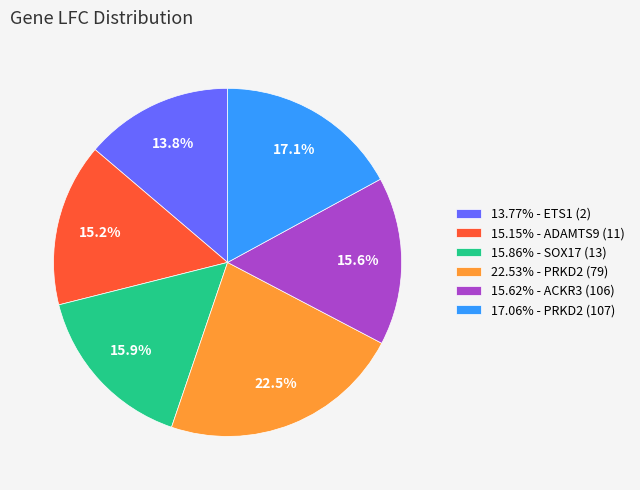

Approximately how many times larger is the value at 15.62% - ACKR3 (106) compared to 15.86% - SOX17 (13)?

1.0